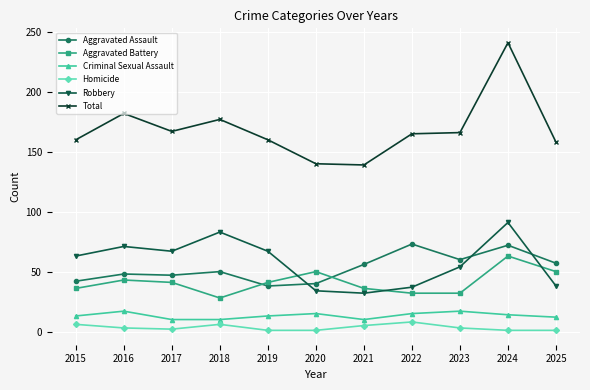

What is the value of the Criminal Sexual Assault point at the 9th from the left?

17